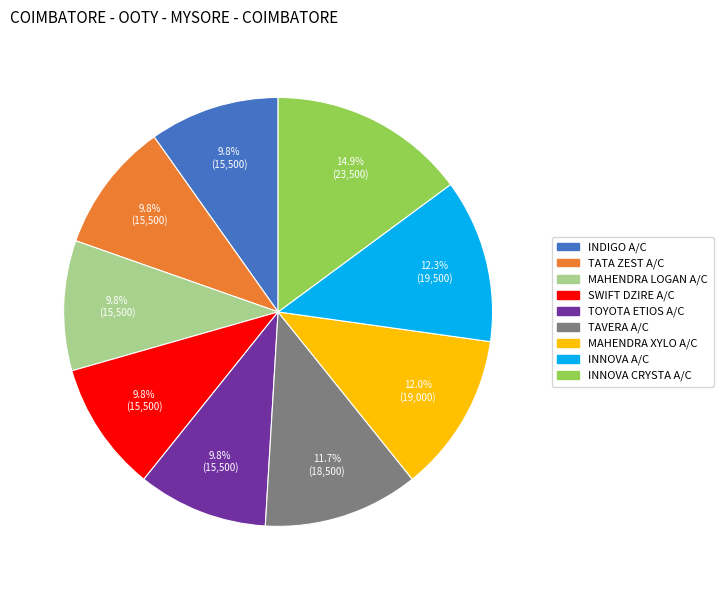

The MAHENDRA XYLO A/C slice represents 12% of the pie. True or false?

True